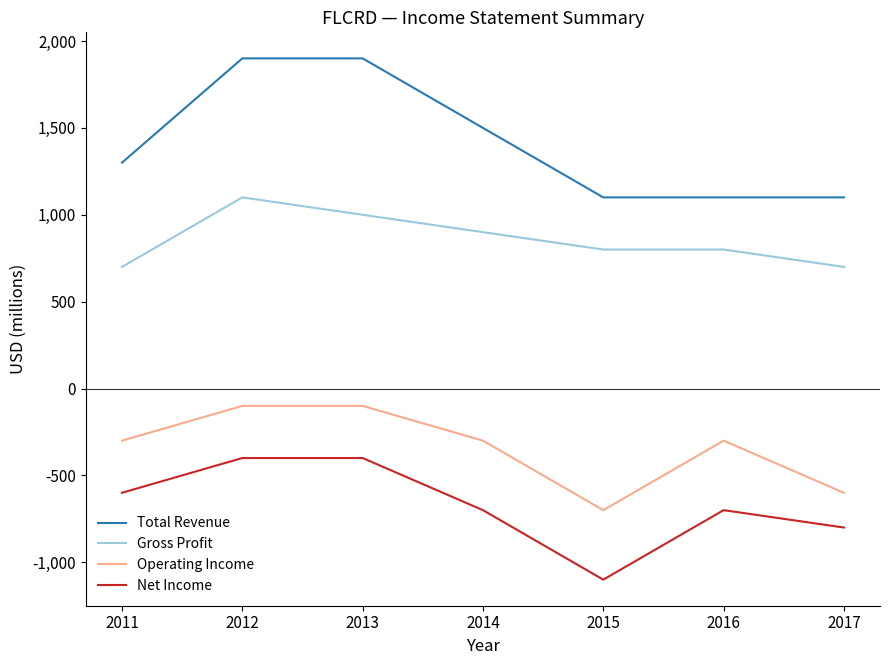

True or false: Gross Profit and Total Revenue intersect in this chart.

False